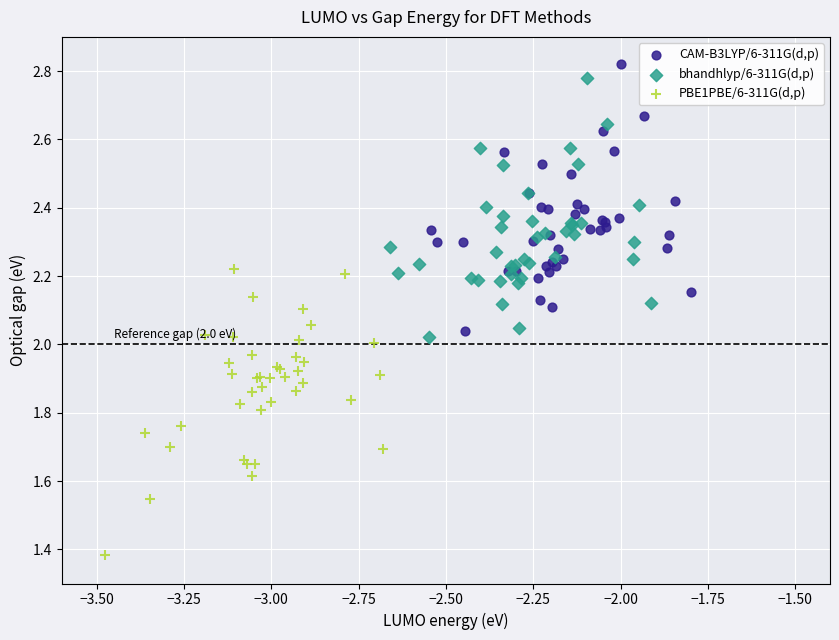

Which series contains the lowest Y value?

PBE1PBE/6-311G(d,p)